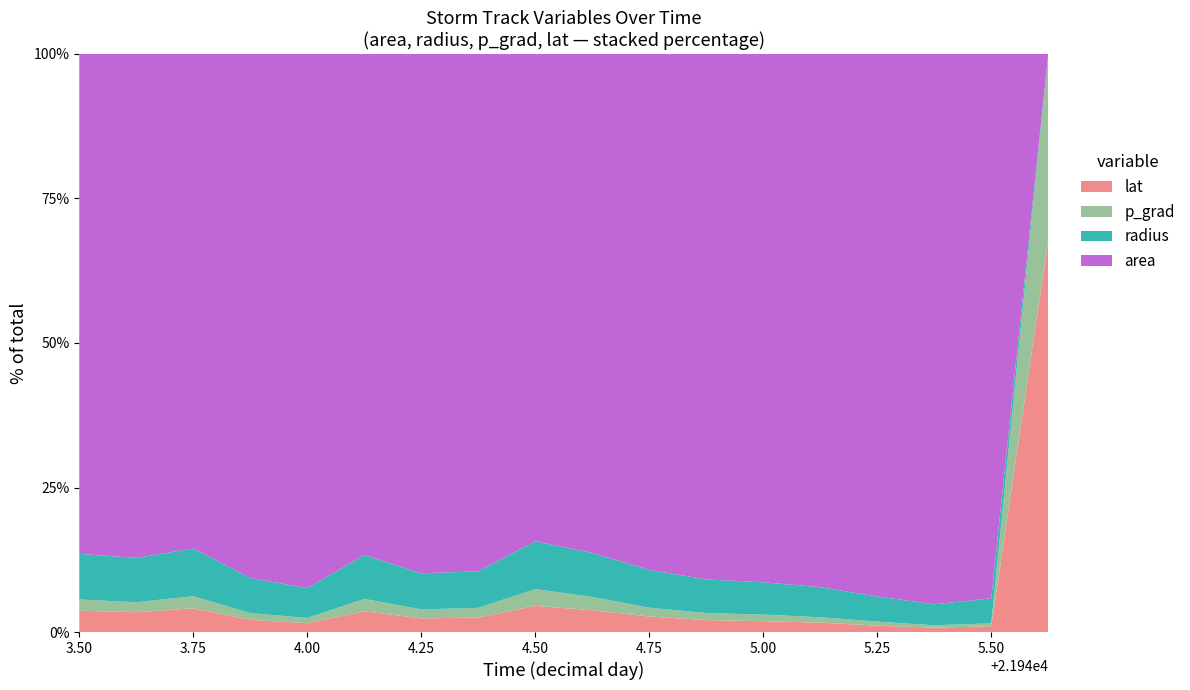

Reading left to right, list all the values displayed in this chart.

area: 381250.0	411875.0	342500.0	706250.0	1021250.0	415625.0	660000.0	636250.0	330000.0	408125.0	591875.0	777500.0	851250.0	996875.0	1480000.0	2192500.0	1509375.0	0.0
radius: 348.4	362.1	330.2	474.1	570.2	363.7	458.3	450.0	324.1	360.4	434.1	497.5	520.5	563.3	686.4	835.4	693.1	0.0
p_grad: 8.6	8.2	8.4	9.0	10.1	10.3	11.4	11.9	11.4	10.8	10.1	10.5	10.7	10.0	10.9	9.8	7.7	7.7
lat: 32.5	32.4	32.8	33.0	33.7	34.4	34.7	35.7	35.5	35.7	35.6	35.3	34.9	35.2	34.9	34.5	32.5	32.5